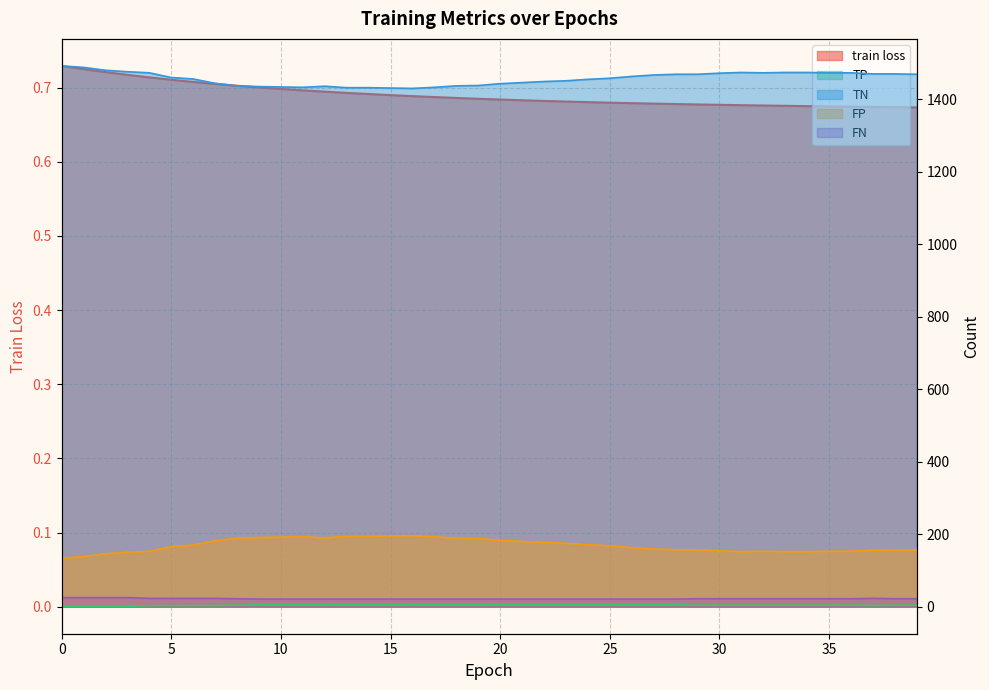

List the labels in order of TP value, smallest first.

0, 1, 2, 3, 4, 5, 6, 7, 37, 8, 29, 30, 31, 32, 33, 34, 35, 36, 38, 39, 9, 10, 11, 12, 13, 14, 15, 16, 17, 18, 19, 20, 21, 22, 23, 24, 25, 26, 27, 28